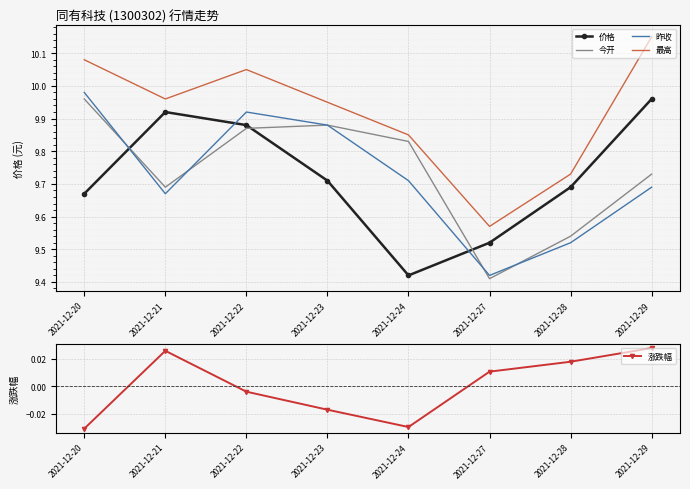

How many interior local peaks does the 涨跌幅 series have?

1